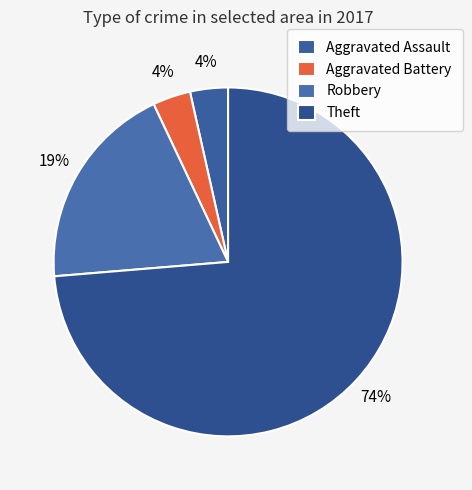

How many segments does this pie chart have?

4